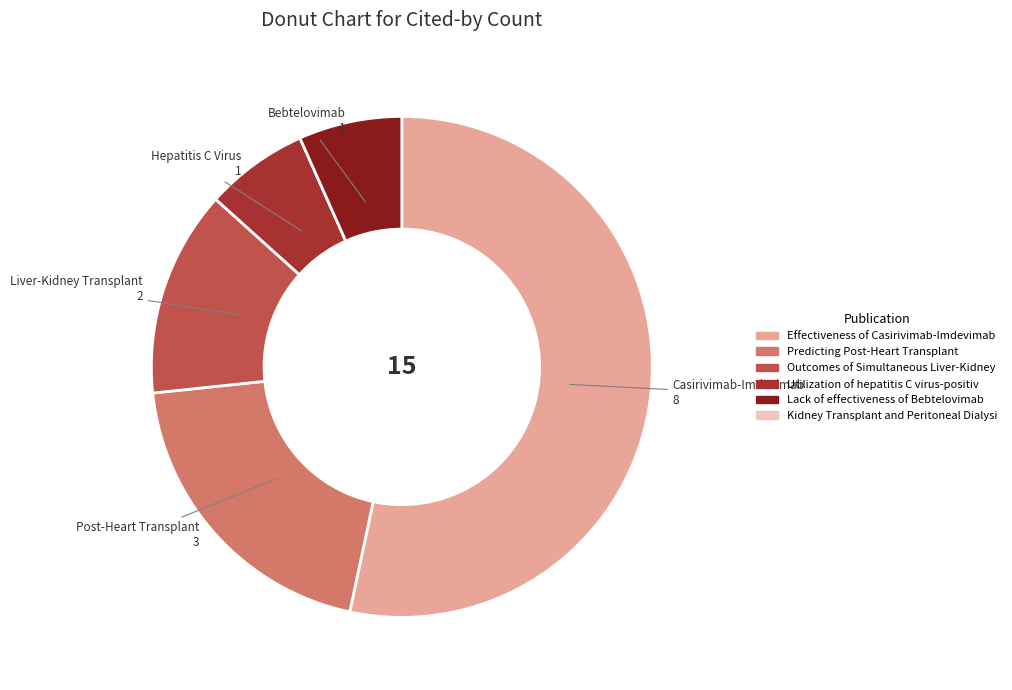

Is there any slice that represents more than half of the pie?

Yes